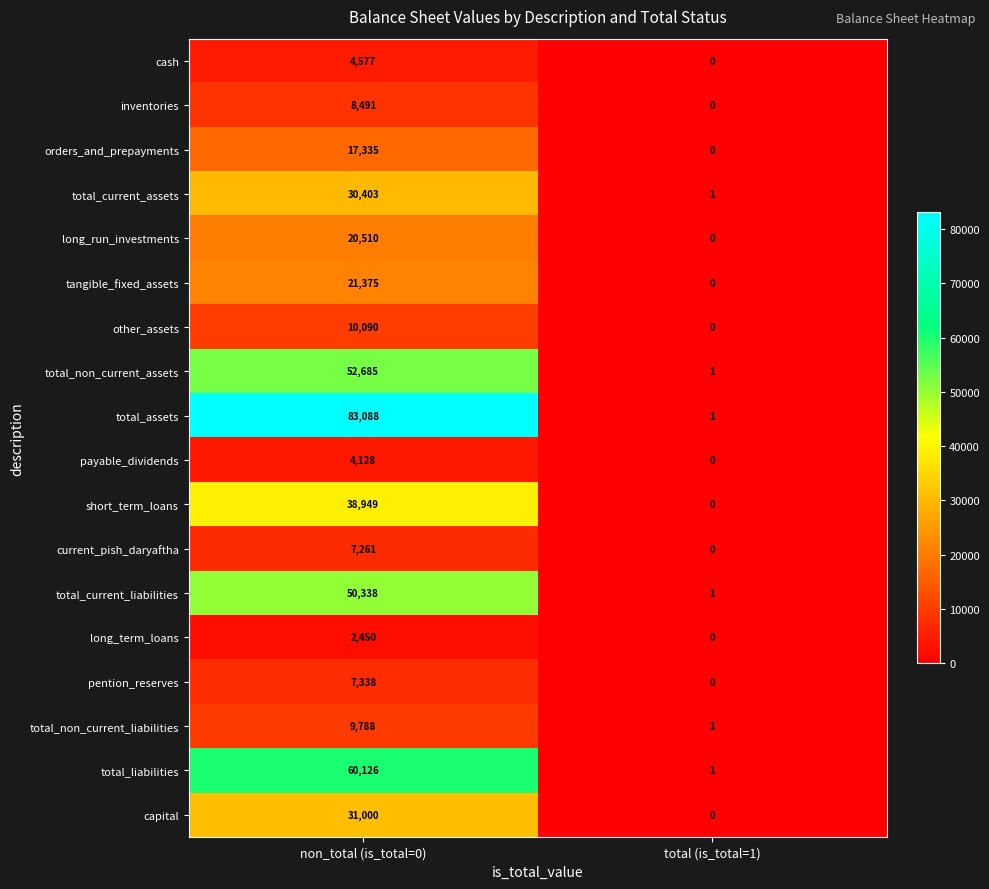

Is it true that payable_dividends equals 6665 at non_total (is_total=0)?

False